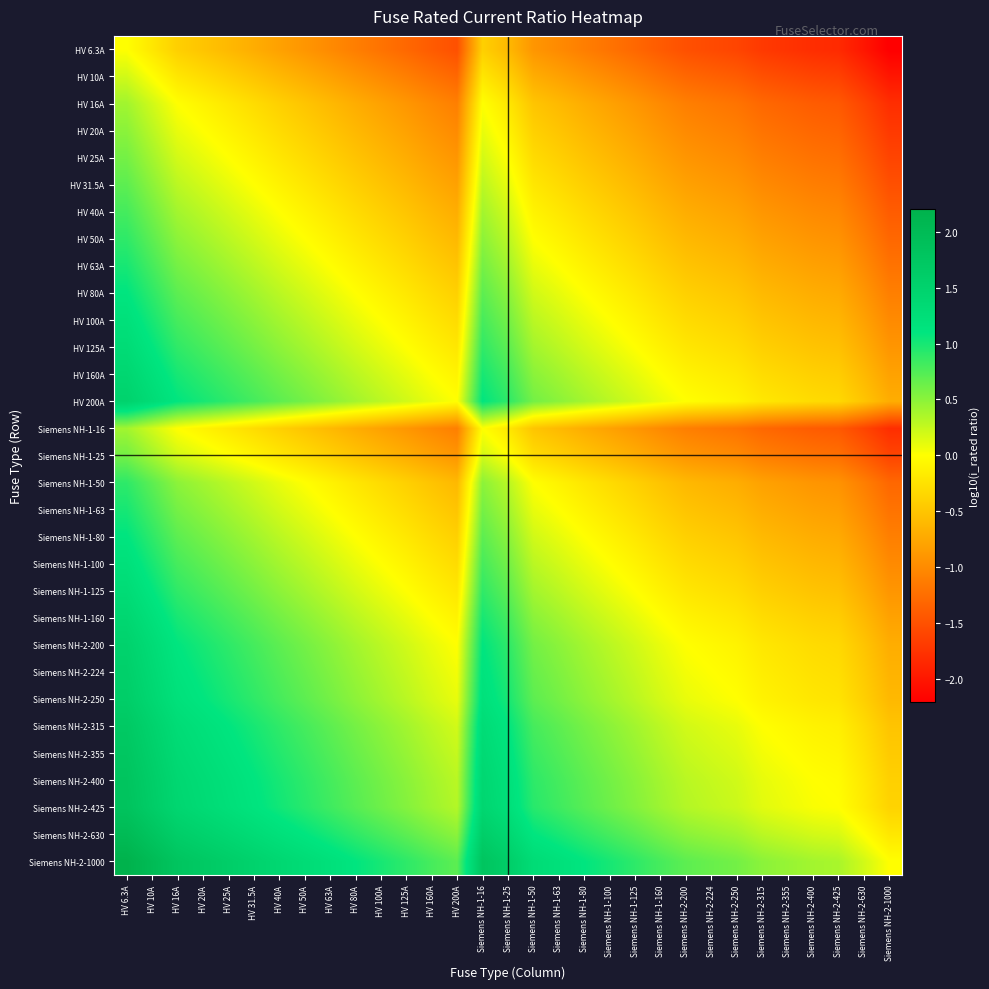

Which has a higher value, Siemens NH-1-80 or Siemens NH-1-100?

Siemens NH-1-80